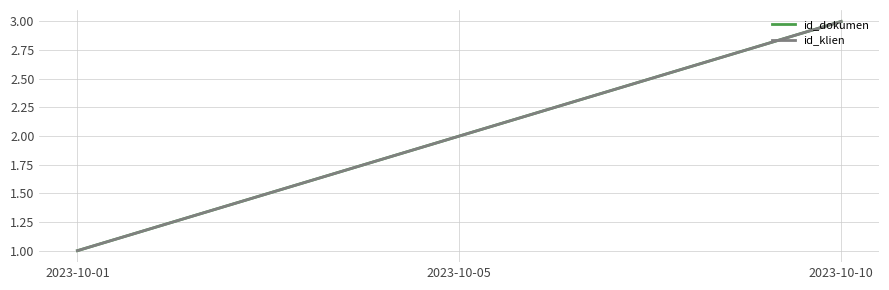

Does the chart have visible grid lines?

Yes